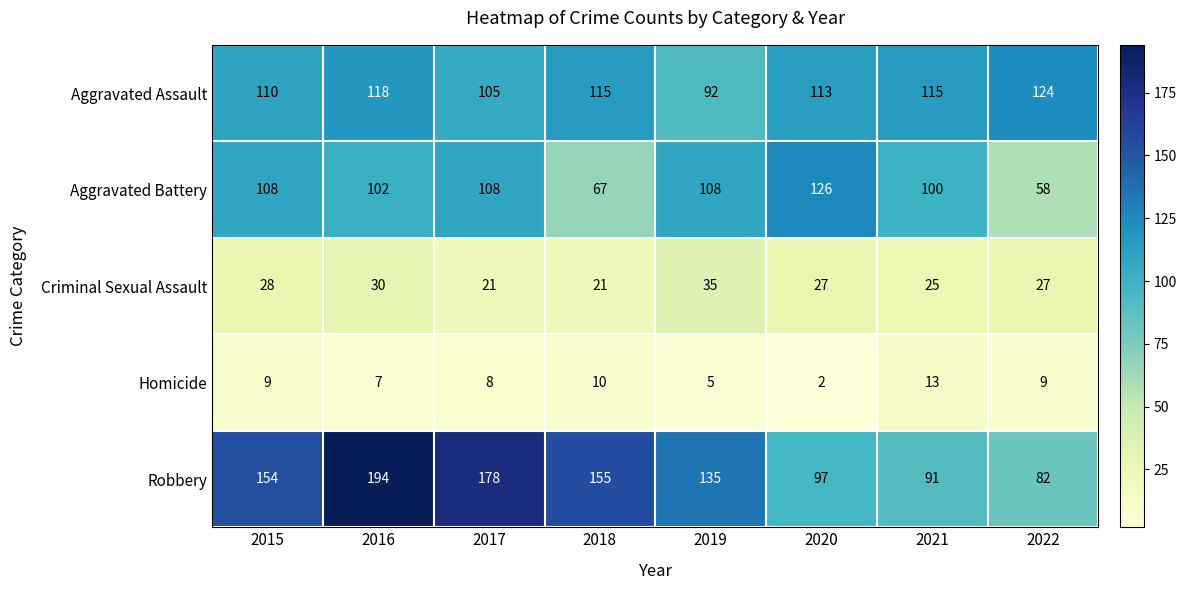

What is the difference between the highest and lowest values at 2016?

187